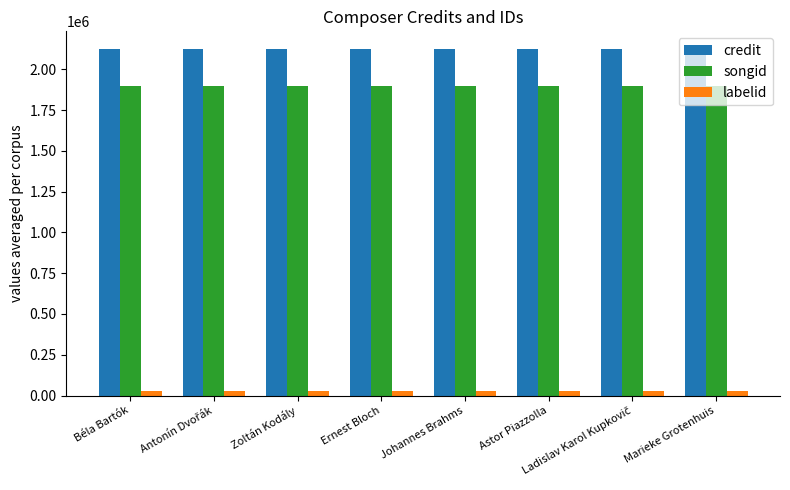

List the series in order of their peak value, highest first.

credit, songid, labelid